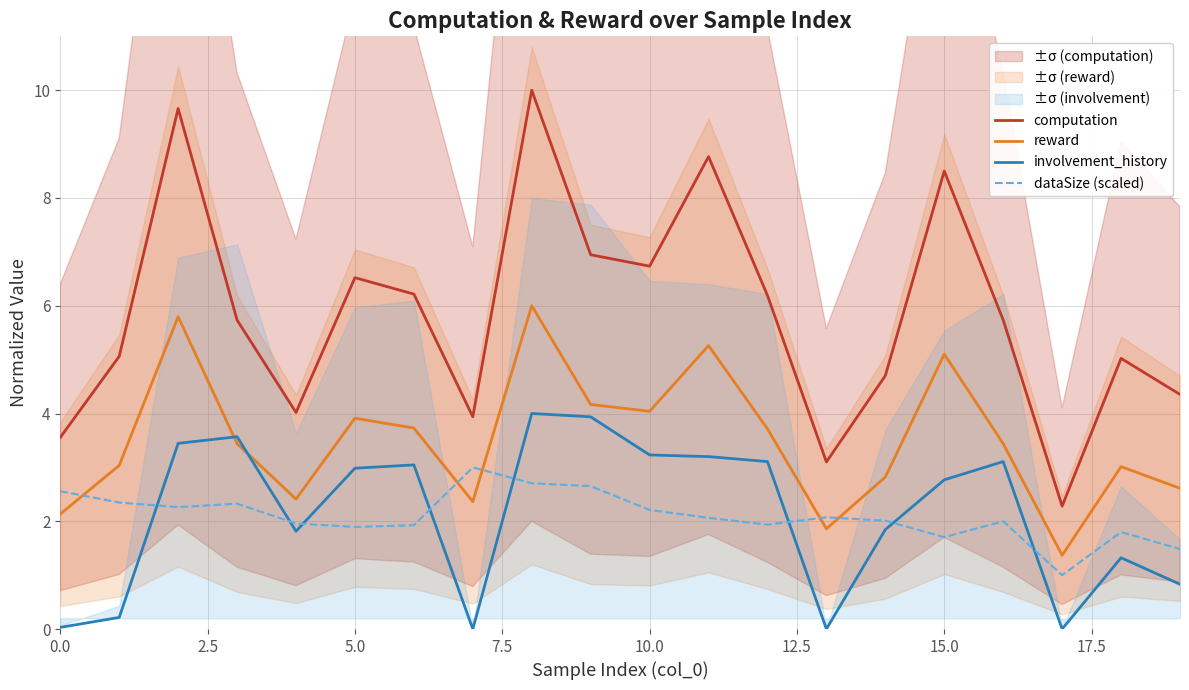

Reading left to right, extract all data points from this chart.

computation: 3.6	5.1	9.7	5.7	4.0	6.5	6.2	3.9	10.0	6.9	6.7	8.8	6.2	3.1	4.7	8.5	5.7	2.3	5.0	4.4
reward: 2.1	3.0	5.8	3.4	2.4	3.9	3.7	2.4	6.0	4.2	4.0	5.3	3.7	1.9	2.8	5.1	3.4	1.4	3.0	2.6
involvement_history: 0.0	0.2	3.4	3.6	1.8	3.0	3.0	0.0	4.0	3.9	3.2	3.2	3.1	0.0	1.8	2.8	3.1	0.0	1.3	0.8
dataSize (scaled): 2.6	2.3	2.3	2.3	2.0	1.9	1.9	3.0	2.7	2.7	2.2	2.1	1.9	2.1	2.0	1.7	2.0	1.0	1.8	1.5